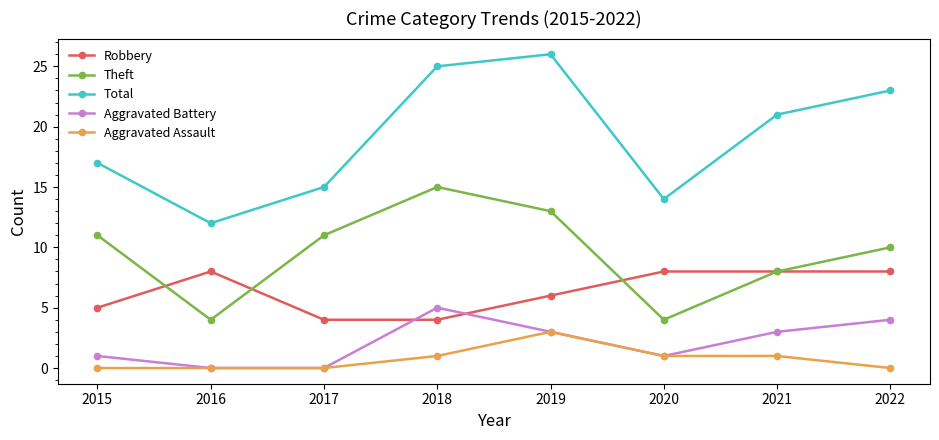

What is the maximum value shown in the chart?

26